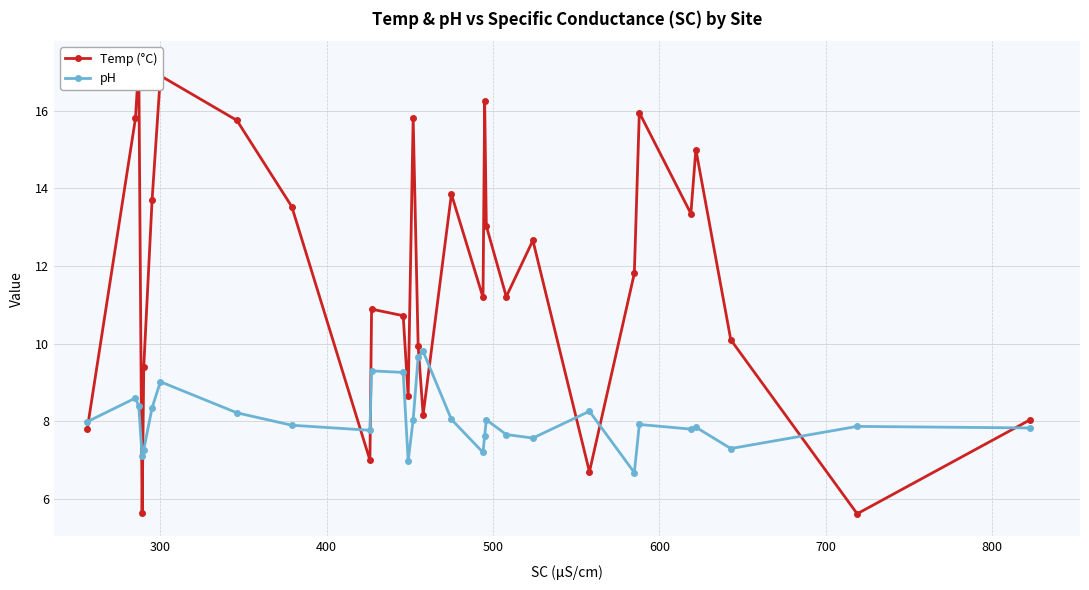

How many values in the Temp (°C) series exceed 11?

17